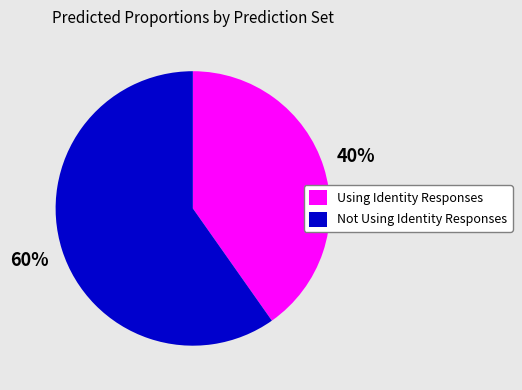

To the nearest percent, what is the average slice percentage?

50%